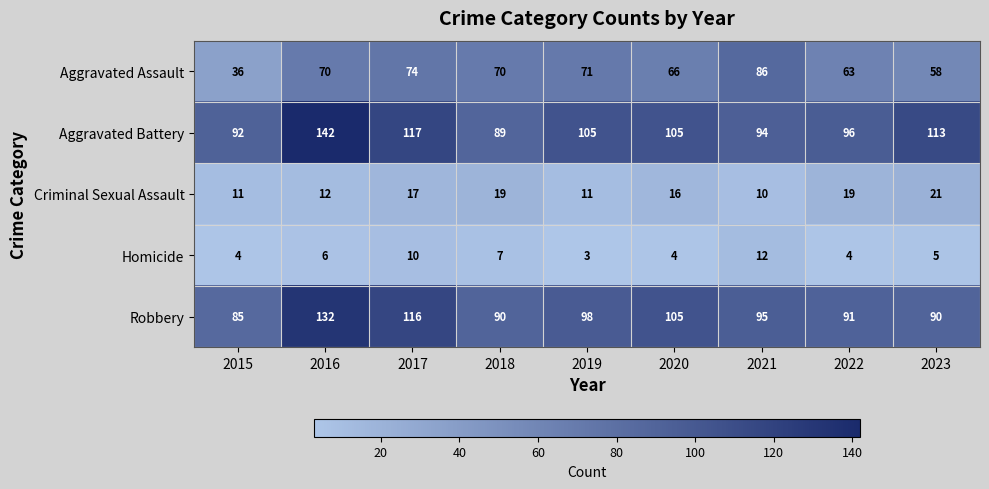

Which series changed the most between 2017 and 2023?

Robbery